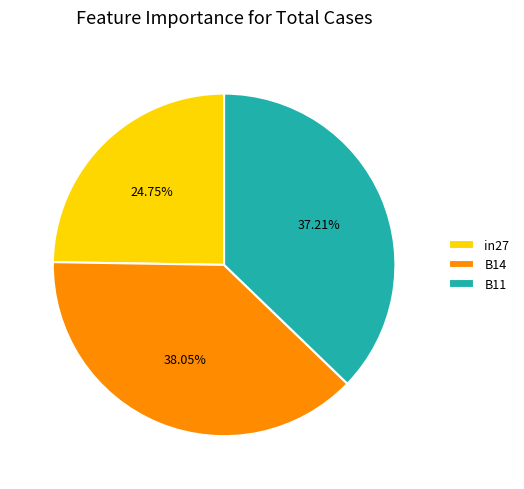

What is the total percentage of B14 and in27?

62.8%